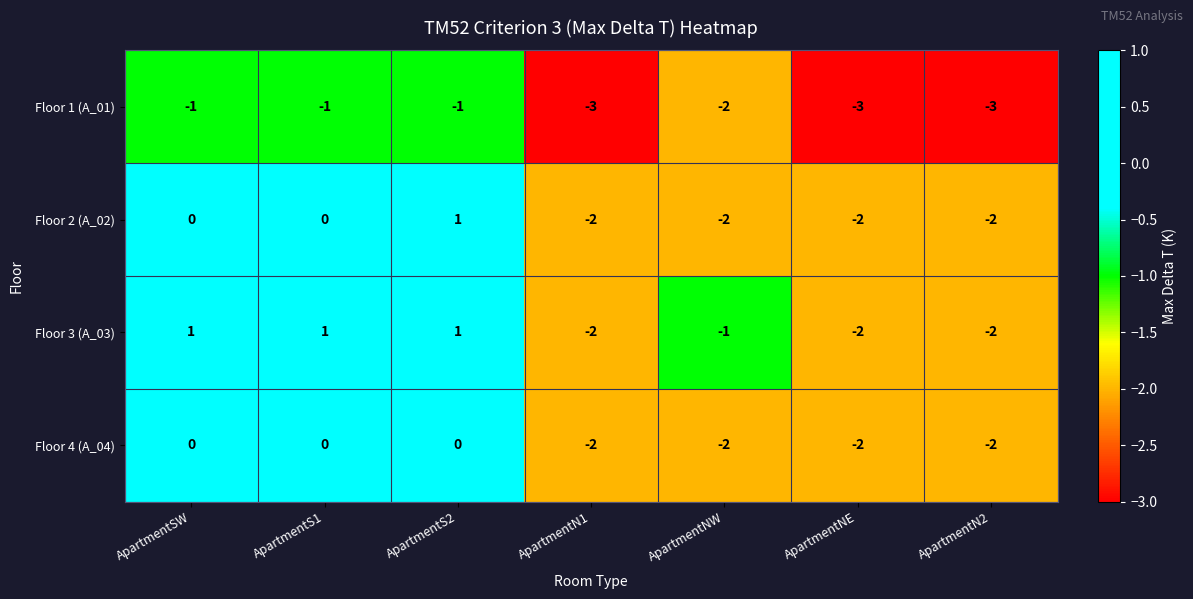

Reading left to right, extract all data points from this chart.

Floor 1 (A_01): ApartmentSW=-1	ApartmentS1=-1	ApartmentS2=-1	ApartmentN1=-3	ApartmentNW=-2	ApartmentNE=-3	ApartmentN2=-3
Floor 2 (A_02): ApartmentSW=0	ApartmentS1=0	ApartmentS2=1	ApartmentN1=-2	ApartmentNW=-2	ApartmentNE=-2	ApartmentN2=-2
Floor 3 (A_03): ApartmentSW=1	ApartmentS1=1	ApartmentS2=1	ApartmentN1=-2	ApartmentNW=-1	ApartmentNE=-2	ApartmentN2=-2
Floor 4 (A_04): ApartmentSW=0	ApartmentS1=0	ApartmentS2=0	ApartmentN1=-2	ApartmentNW=-2	ApartmentNE=-2	ApartmentN2=-2